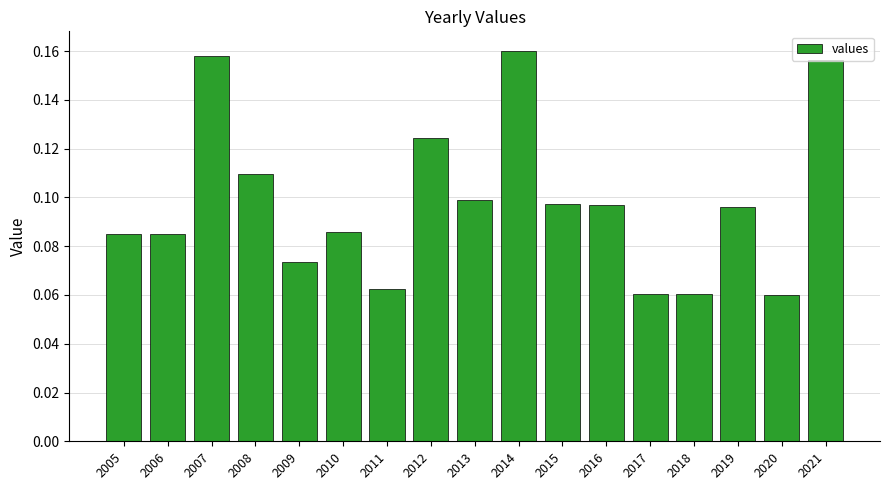

Which label corresponds to the largest value in the chart?

2014